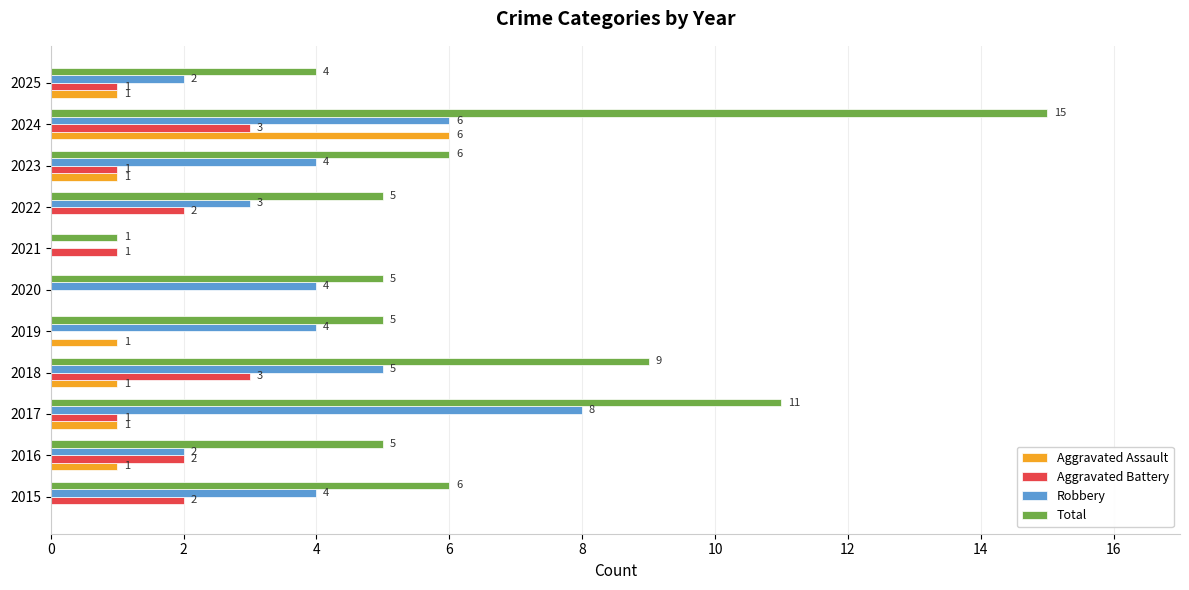

The value of Aggravated Assault at 2020 is 2. True or false?

False